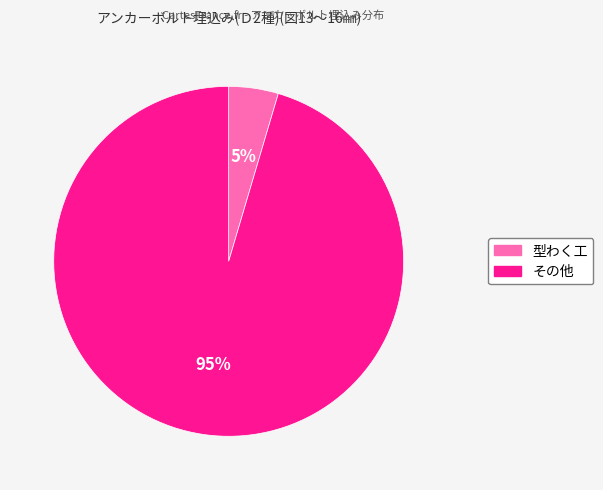

How many segments does this pie chart have?

2